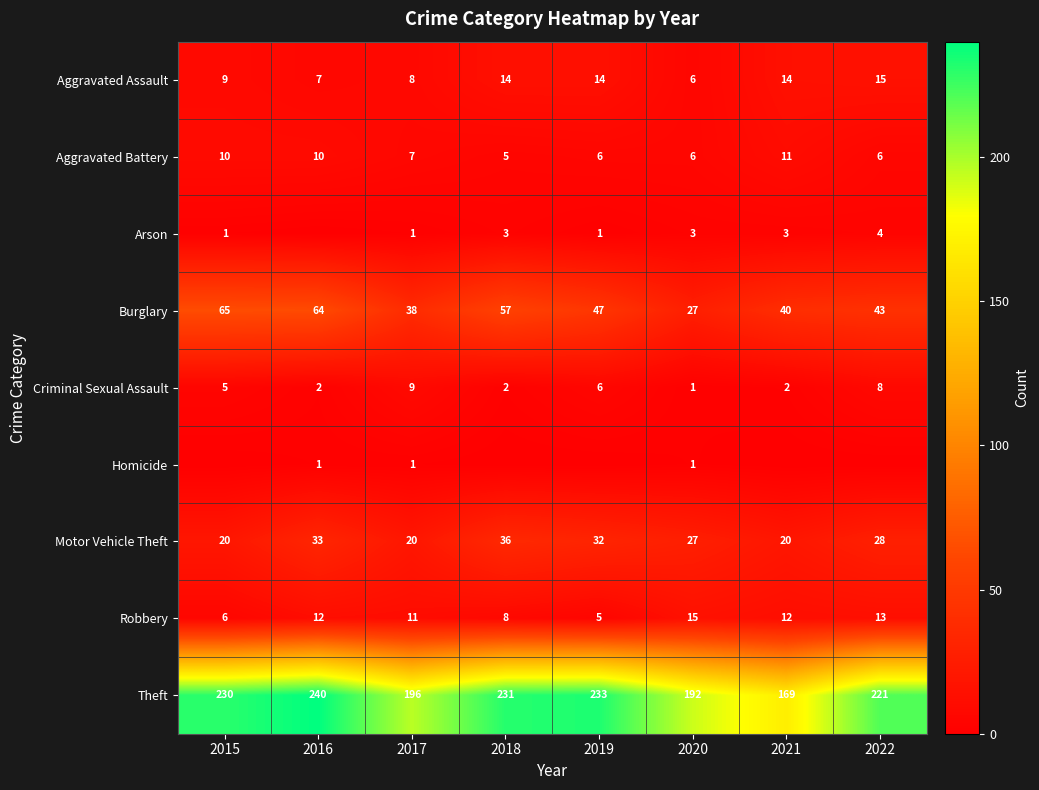

What is the spread (max minus min) of values at 2017?

195